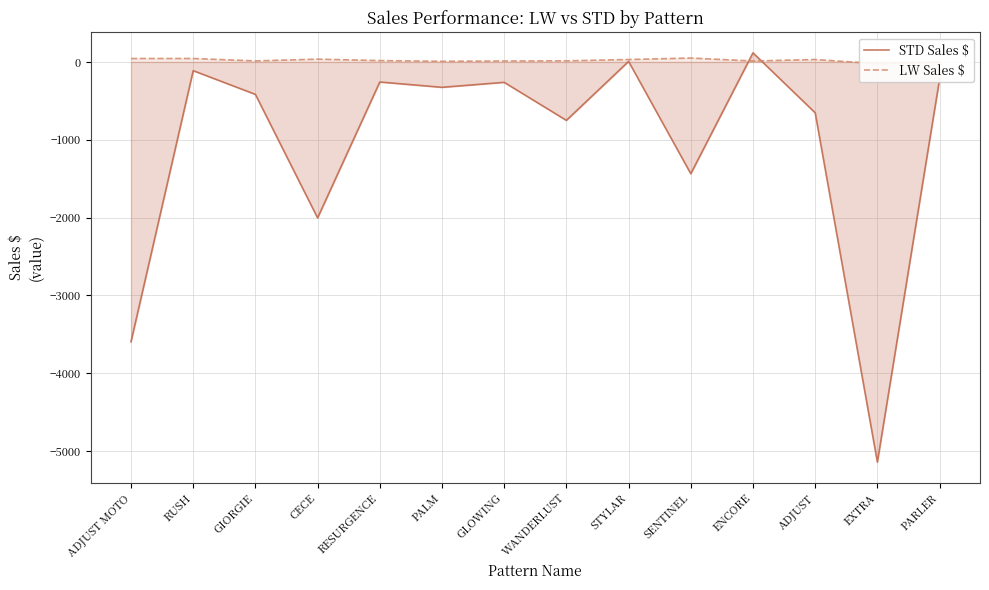

What is the difference between the highest and lowest values at STYLAR?

24.1